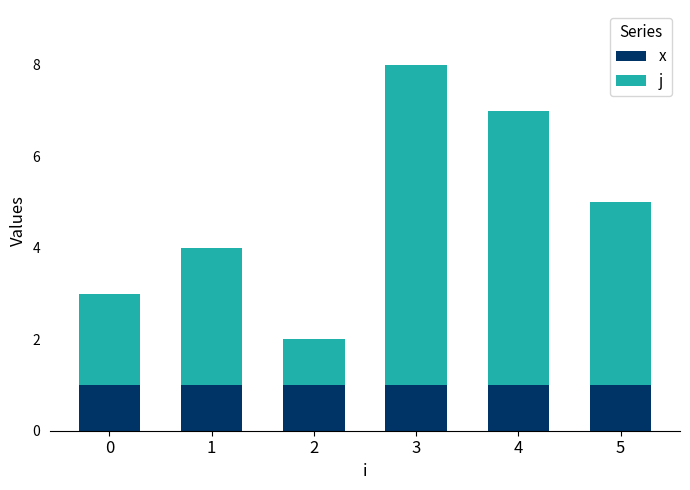

Which series has the largest range (max minus min)?

j